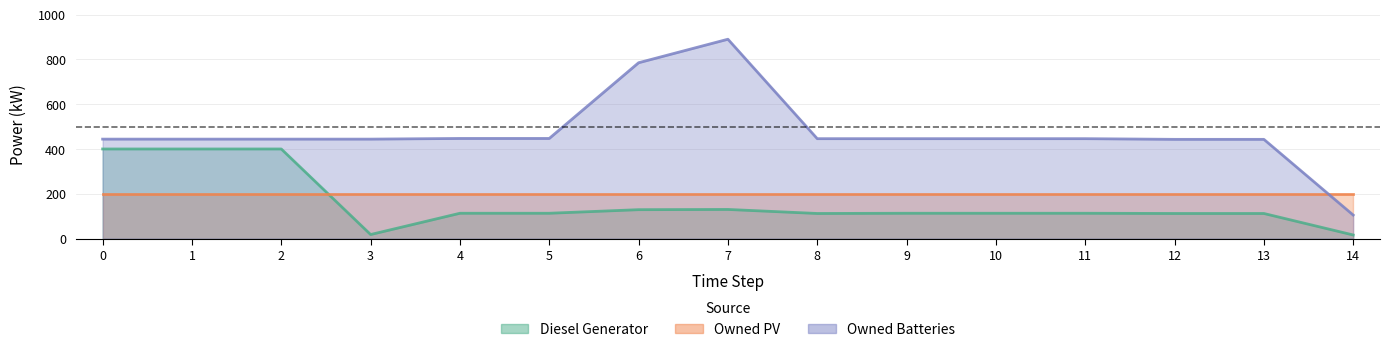

Is it true that Diesel Generator equals 159 at 5?

False